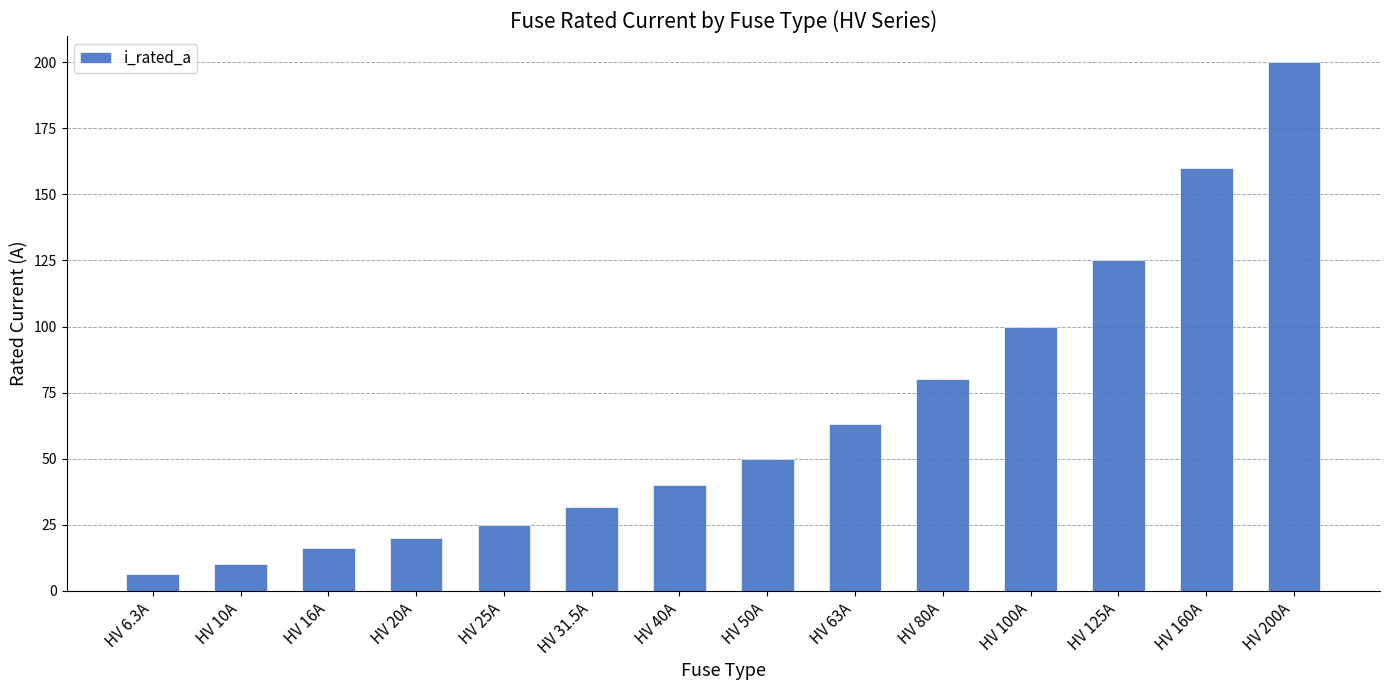

Count the number of categories in the chart.

14